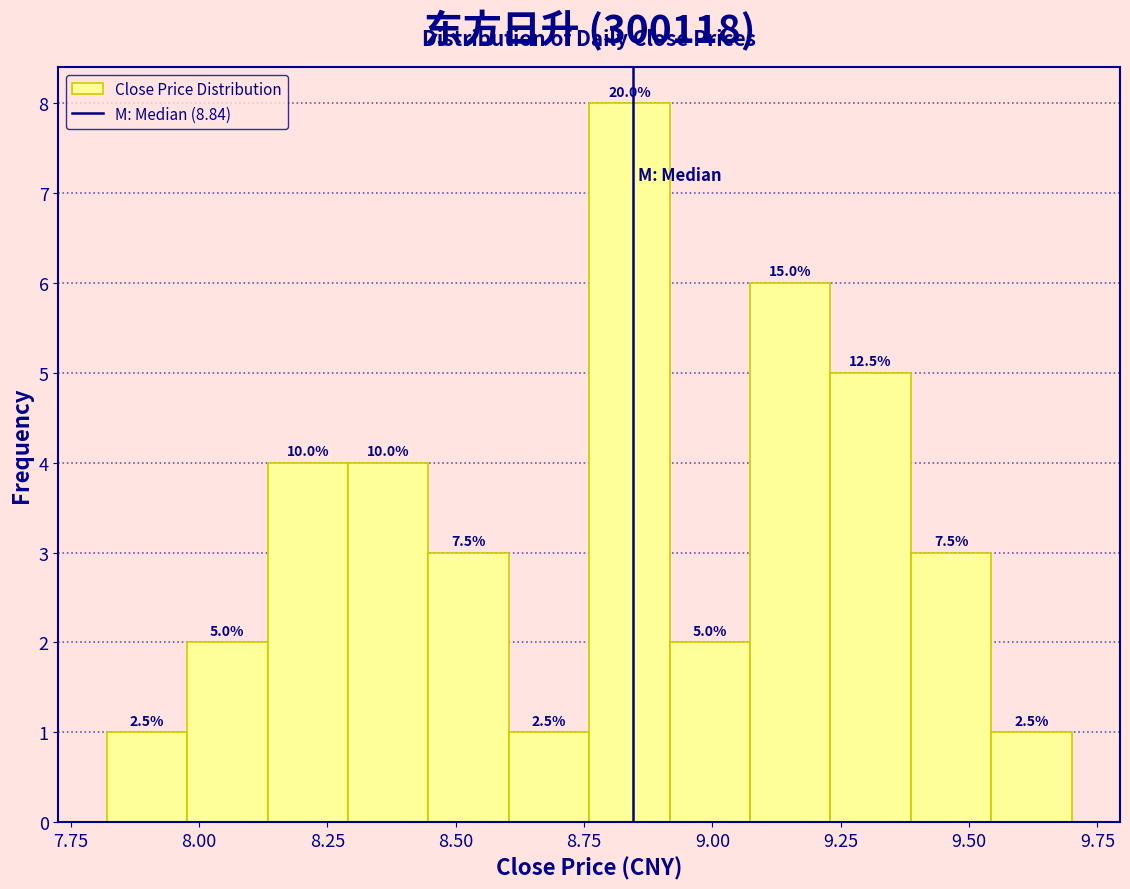

Read against the x-axis, roughly where is the centre of the tallest bar?

8.85